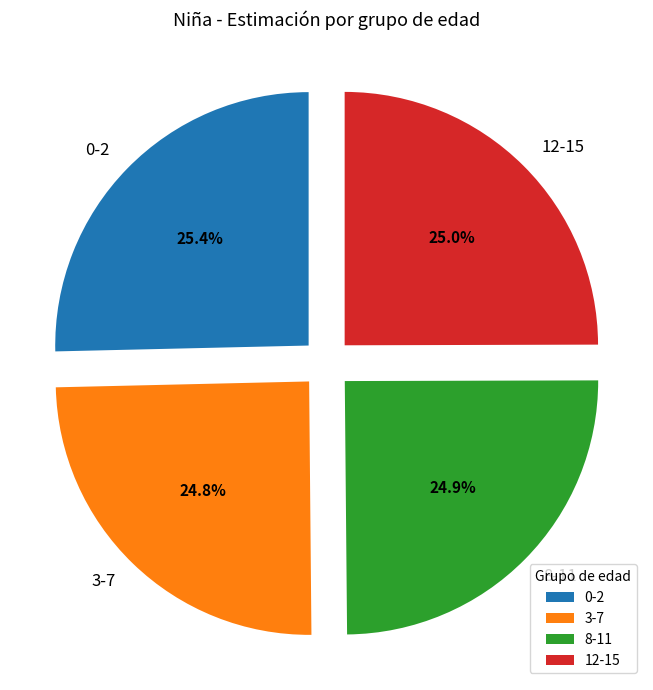

Count the number of slices in the pie.

4